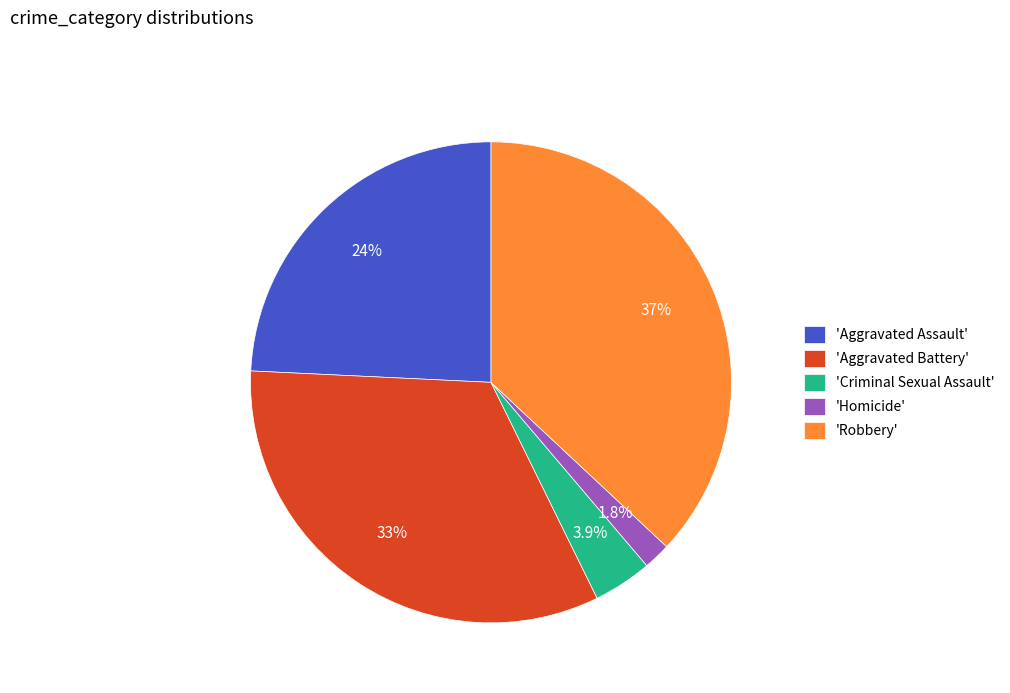

Does 'Aggravated Battery' represent more than half of the total?

No